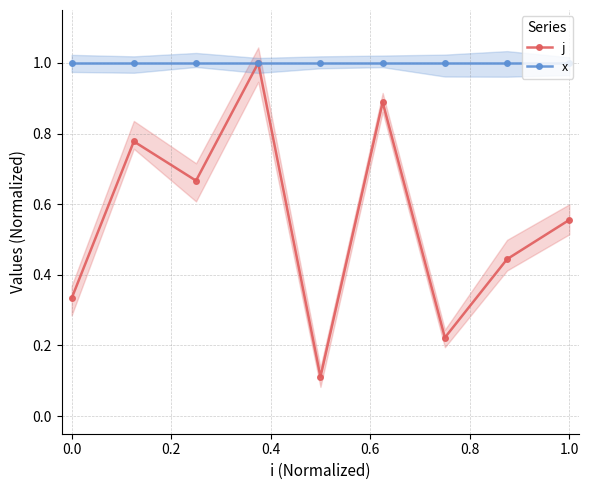

What is the highest value of the j series?

1.0